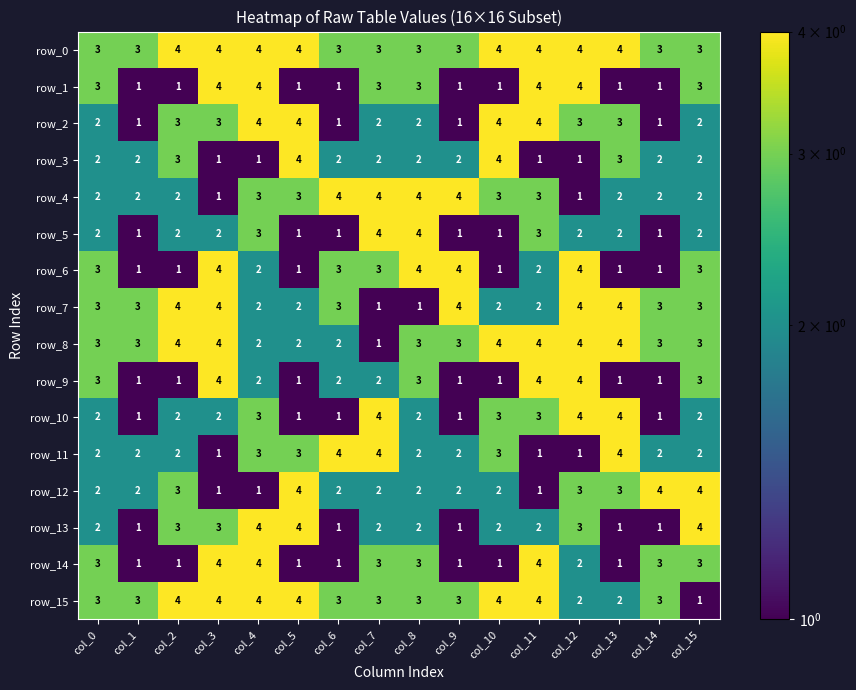

What is the greatest value displayed?

4